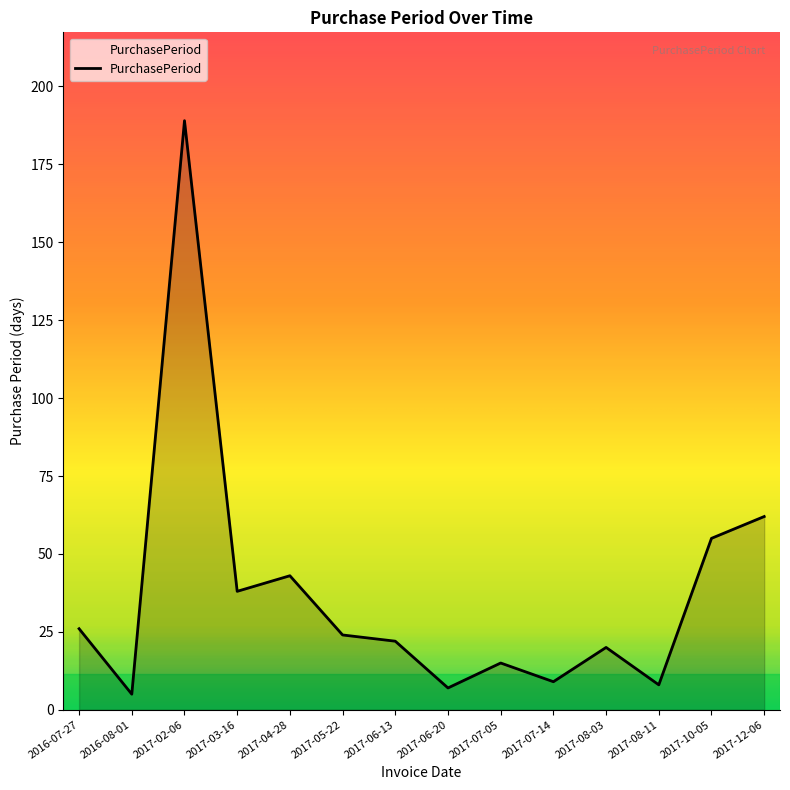

True or false: there are more than 2 points higher than both neighbors.

True